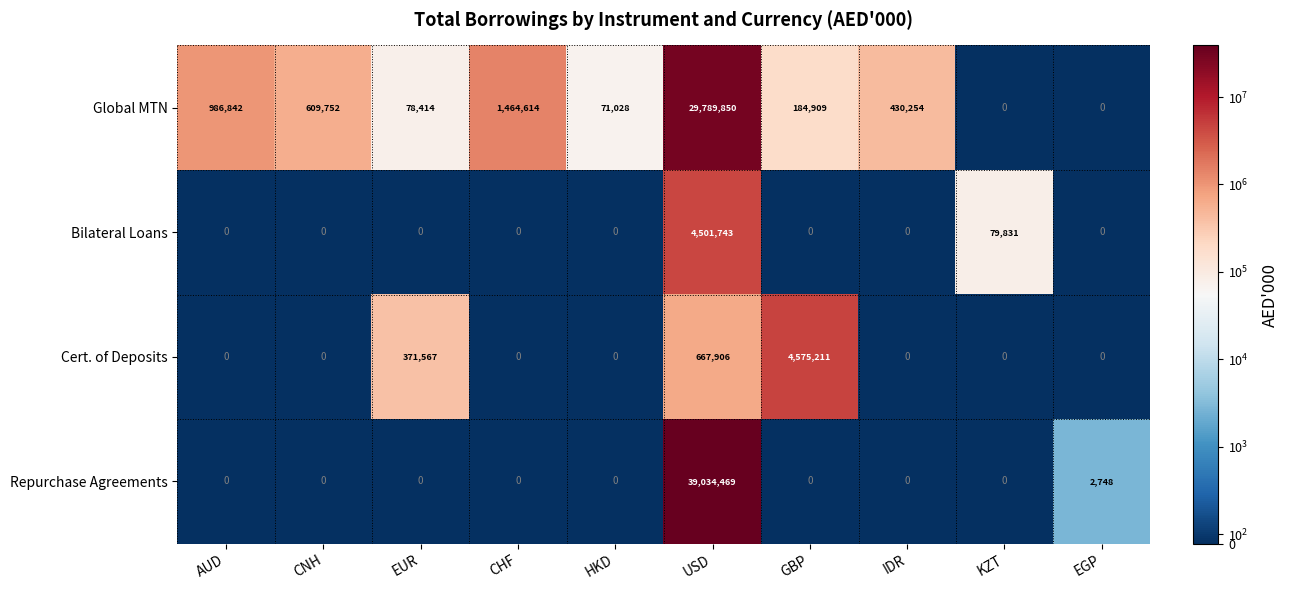

How many values in Global MTN are above zero?

8